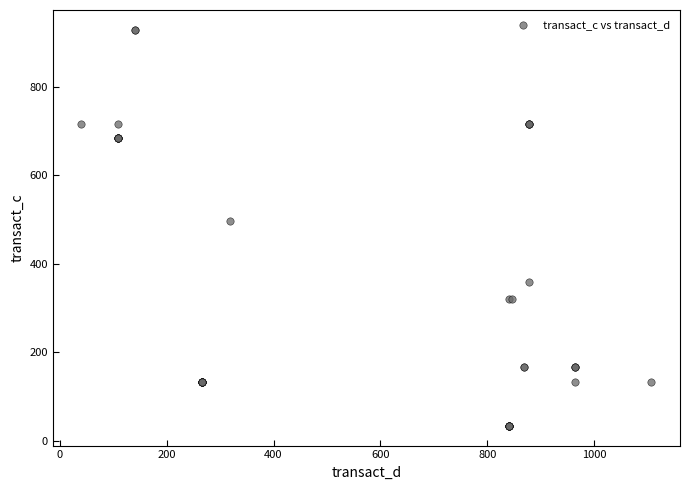

What Y value in the scatter plot is closest to 480?

495.2